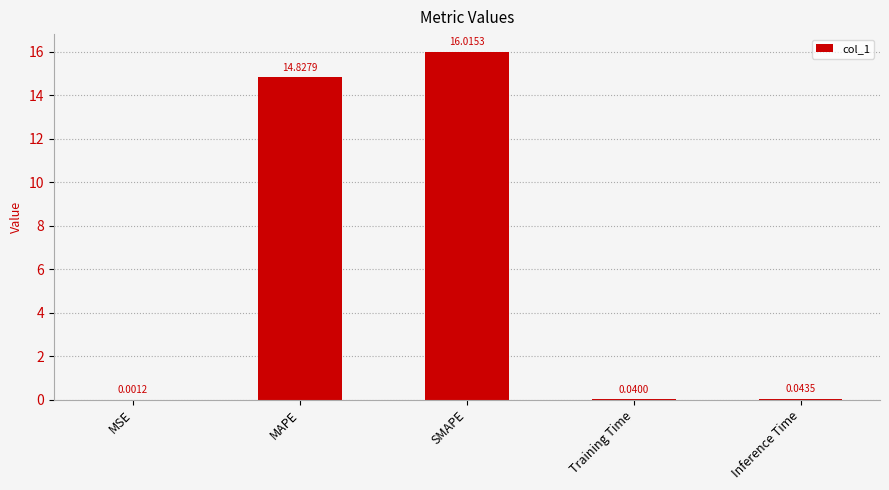

What is the sum of all values?

30.9